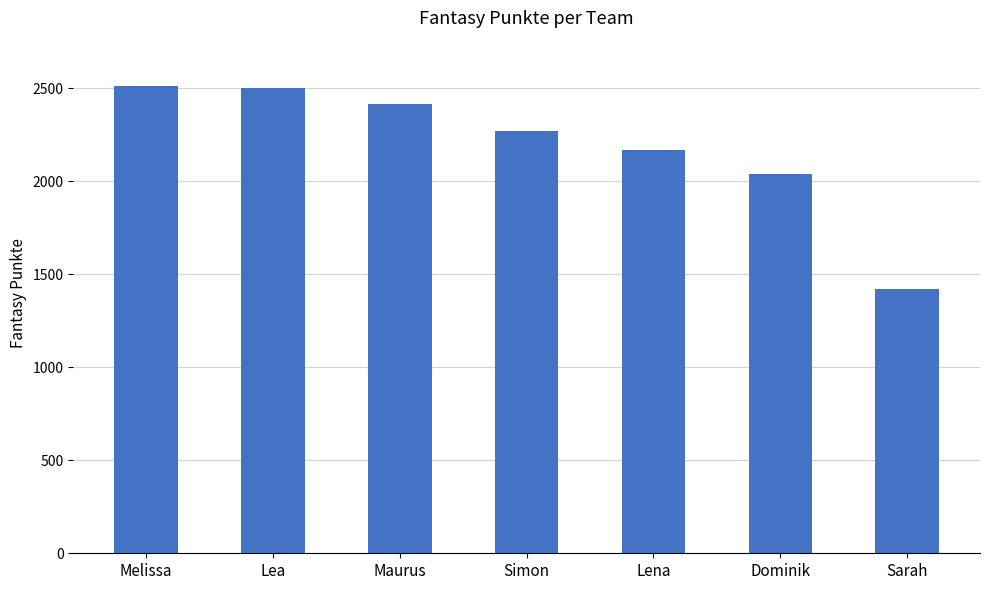

True or false: the data shows 1421 at Sarah.

True